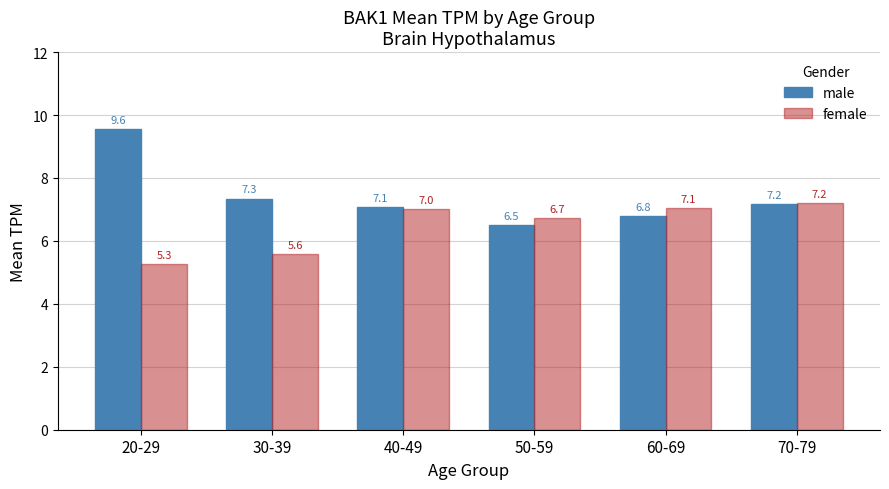

What is the lowest value of the male series?

6.5